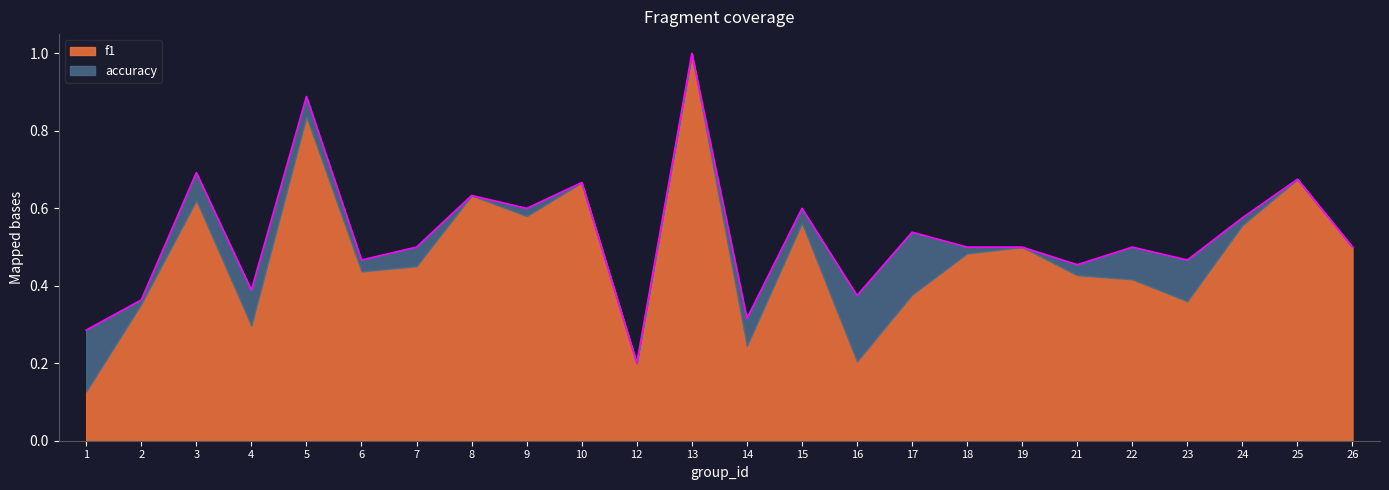

True or false: there are more than 1 points higher than both neighbors.

True